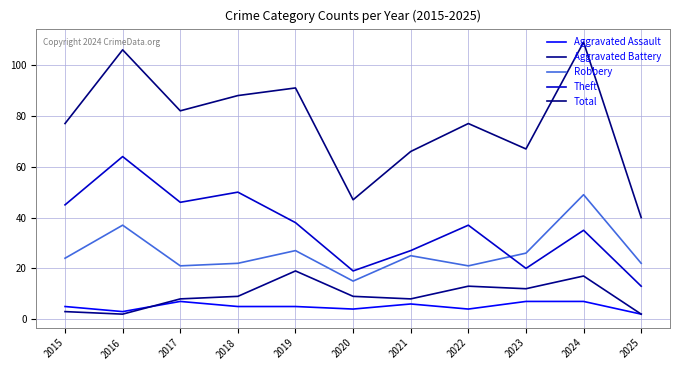

What is the value of the Aggravated Assault point at the 1st from the left?

5